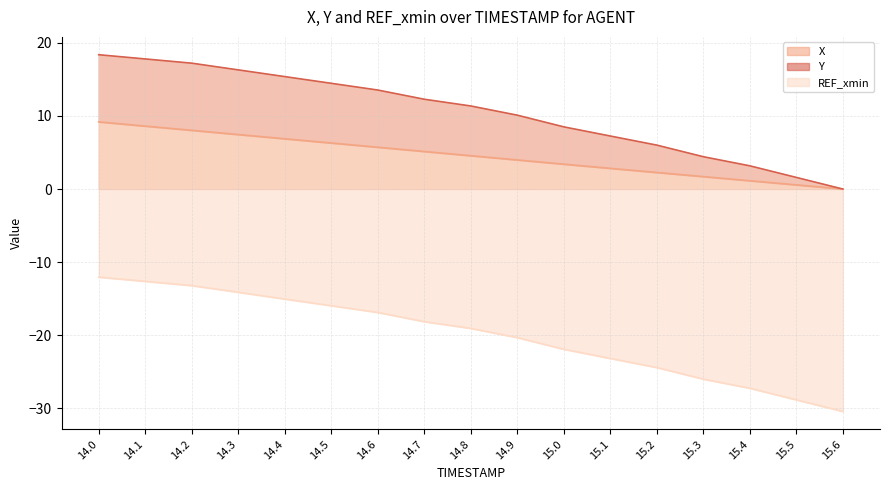

Which has a higher value, 14.8 or 15.1?

14.8